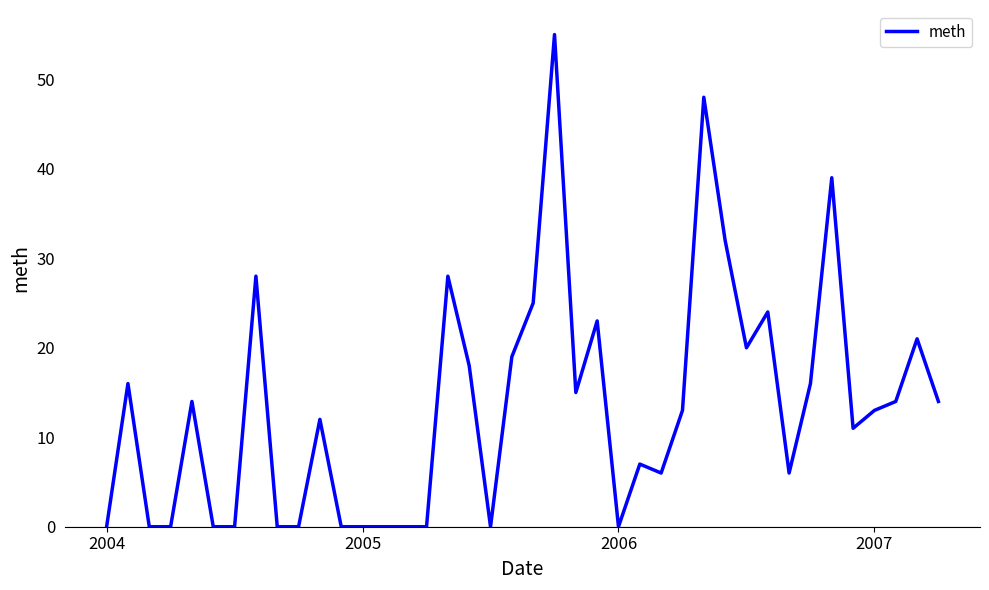

True or false: the data has more than 1 interior local peaks.

True